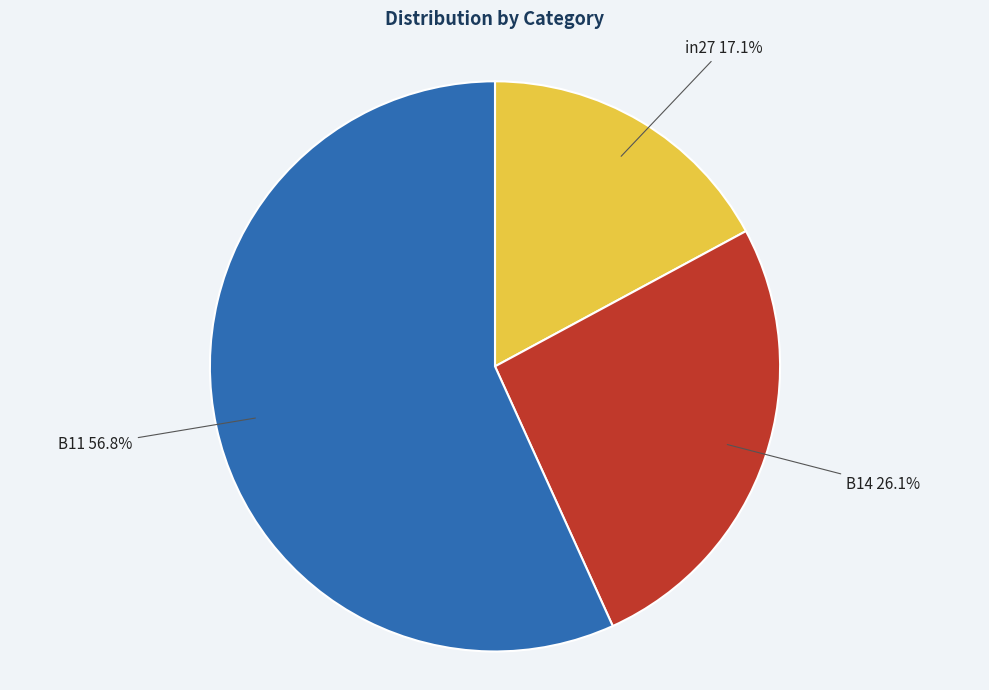

Count the number of slices in the pie.

3